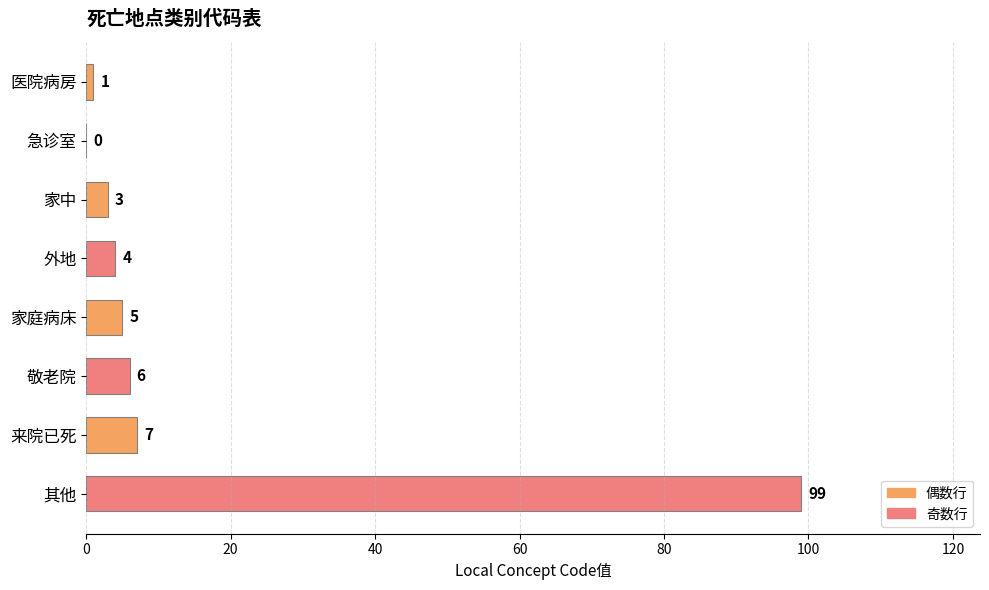

What is the change in value from 家庭病床 to 其他?

+94